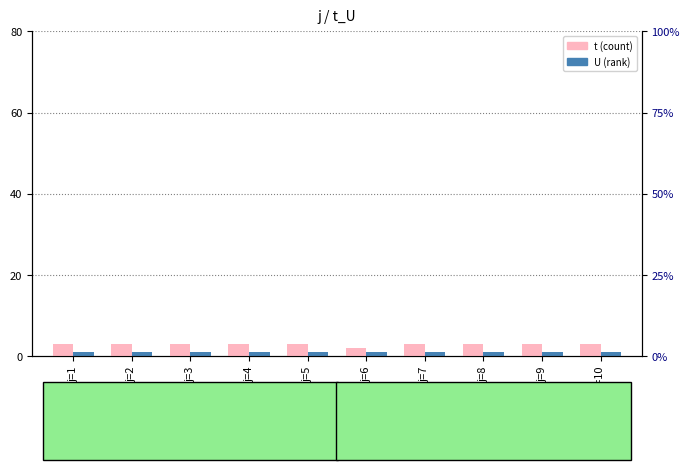

What is the maximum value shown in the chart?

3